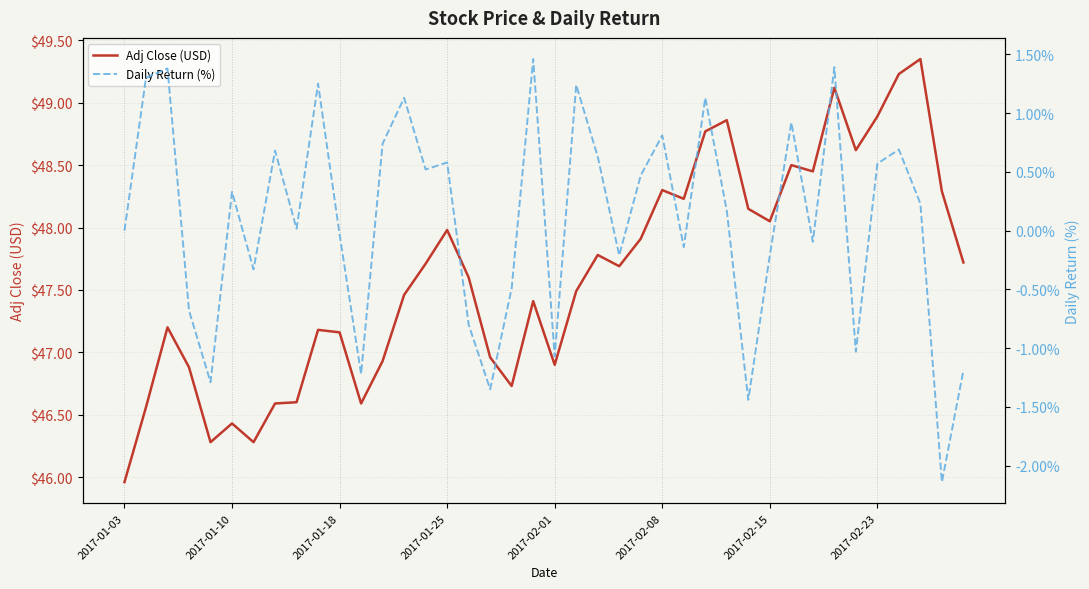

True or false: Adj Close (USD) and Daily Return (%) intersect in this chart.

False